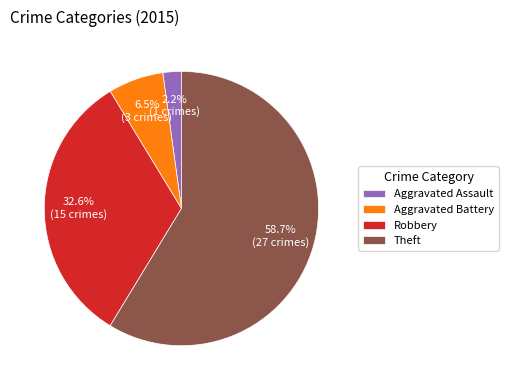

To the nearest percent, what percentage of the pie is Aggravated Assault?

2%